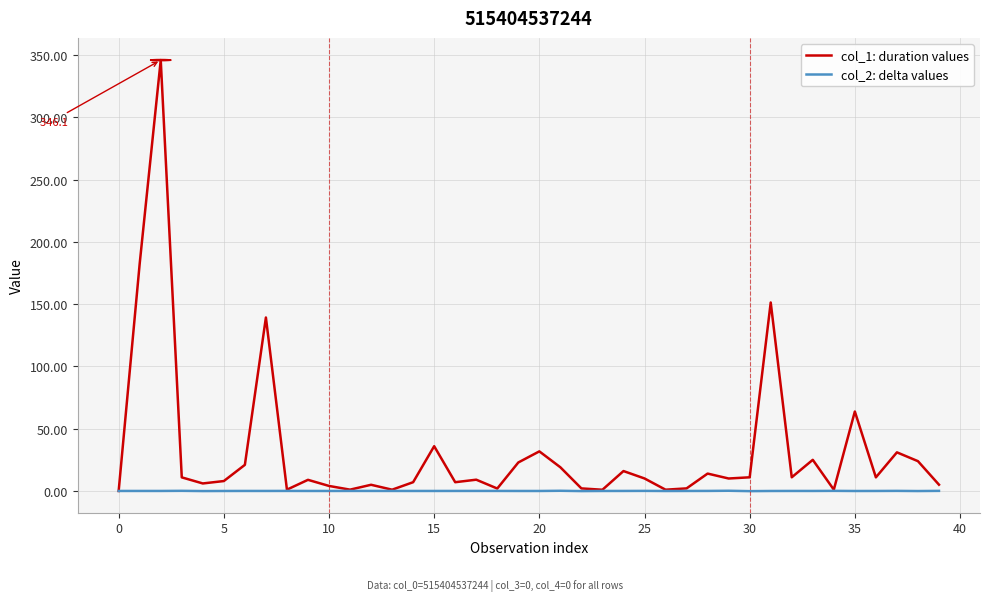

Which series has the largest total across all categories?

col_1: duration values